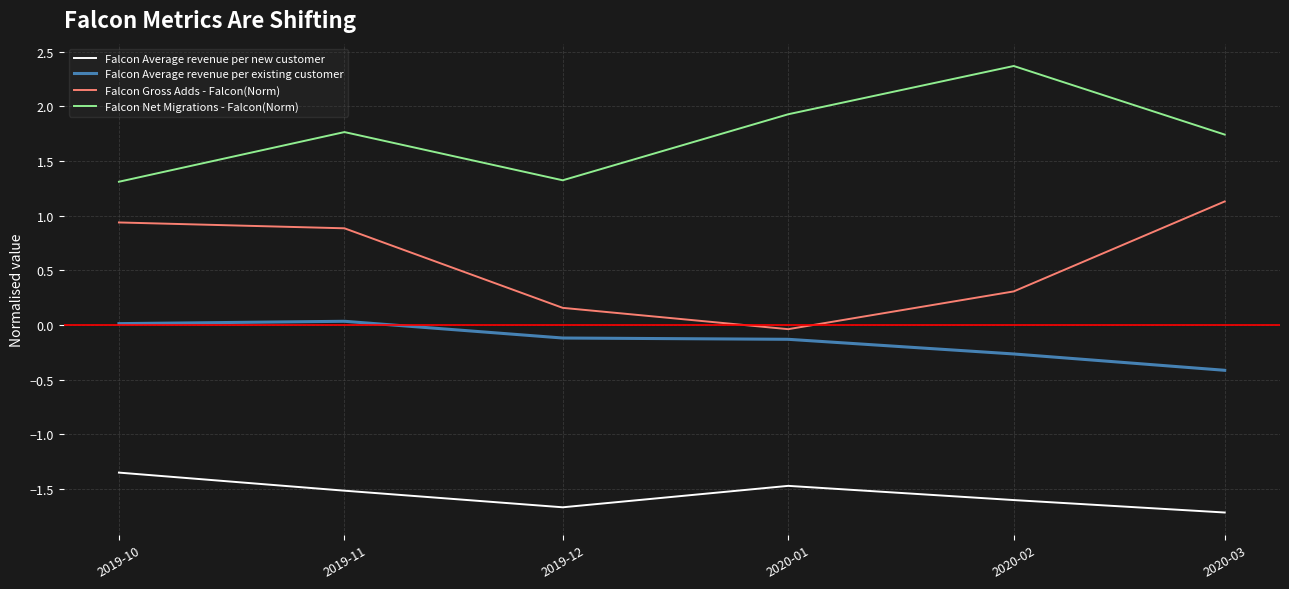

Is the value of Falcon Average revenue per existing customer at 2020-01 greater than the value of Falcon Net Migrations - Falcon(Norm) at 2019-11?

No